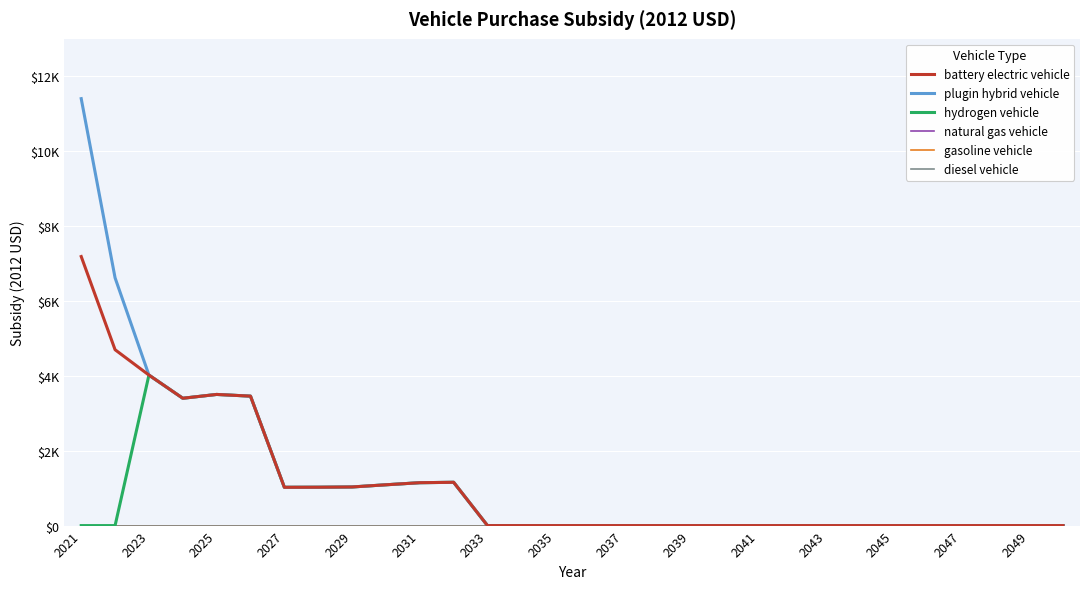

Does the chart display data point markers on the line(s)?

No